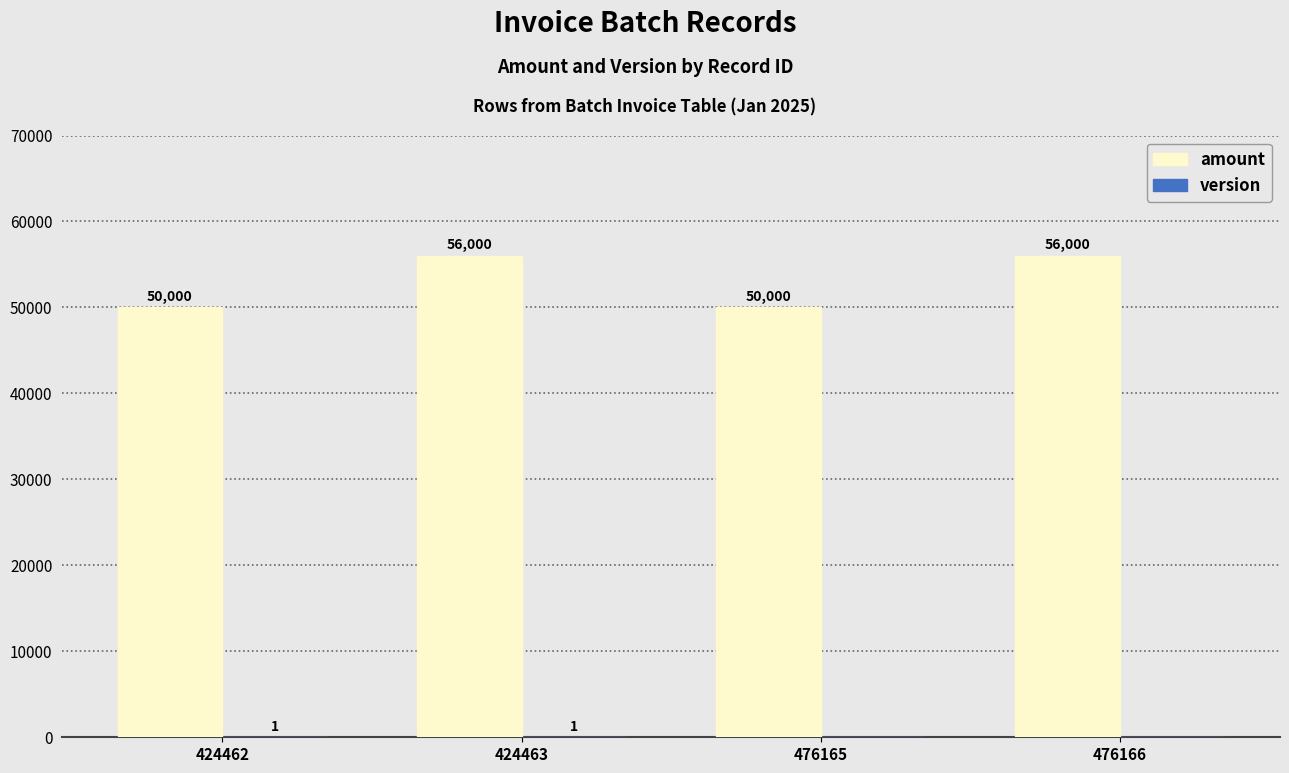

What is the sum of all amount values?

212000